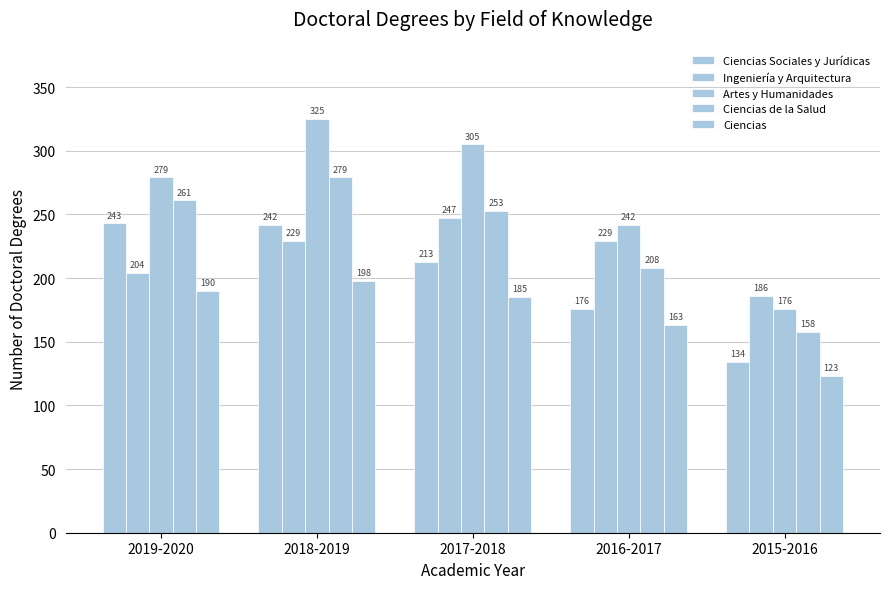

How many bars are there in total?

25